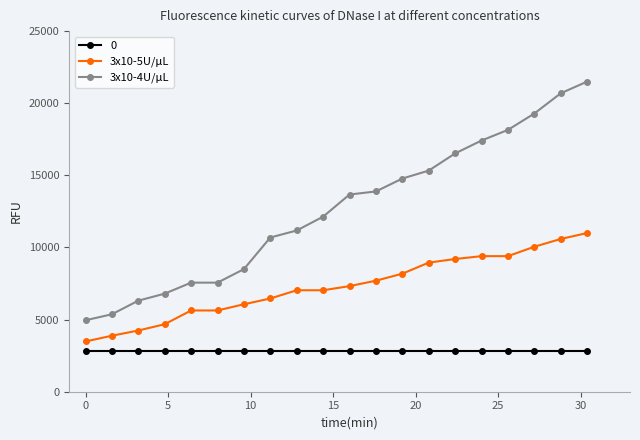

What is the value of the 3x10-4U/μL point at the 4th from the left?

6799.7